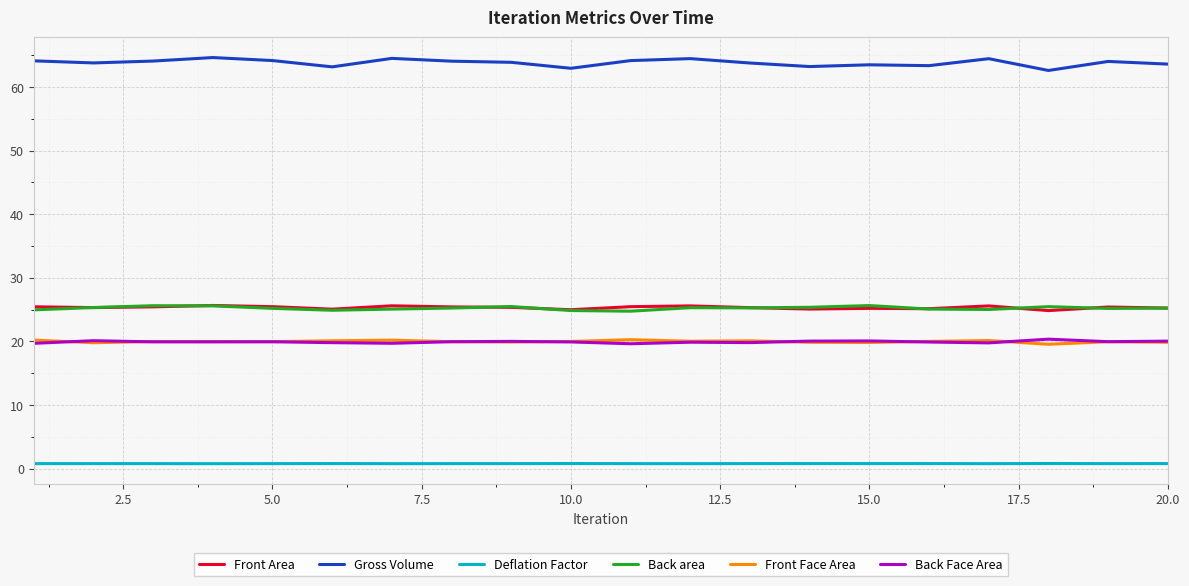

What are all the series names shown in the legend?

Front Area, Gross Volume, Deflation Factor, Back area, Front Face Area, Back Face Area